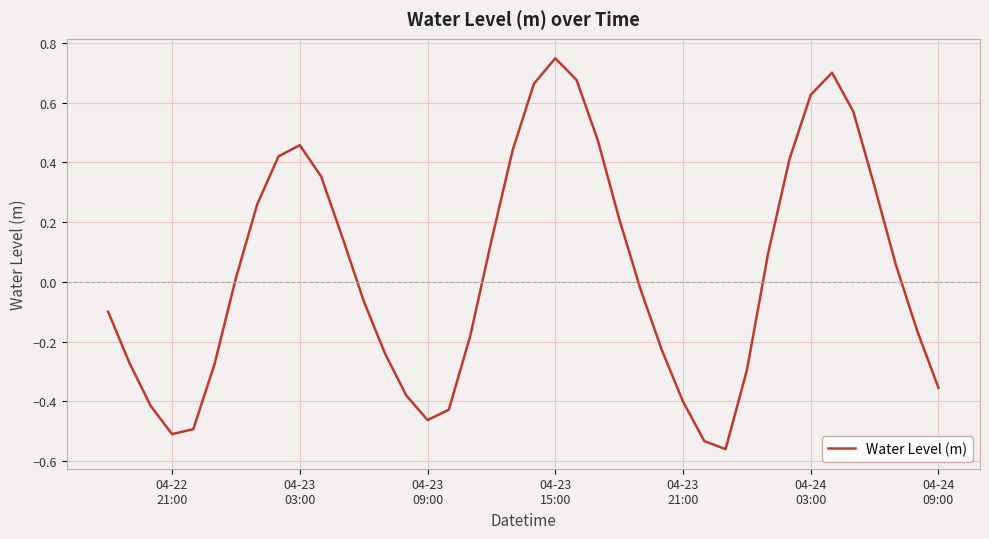

What is the value of the 1st point from the left?

-0.1